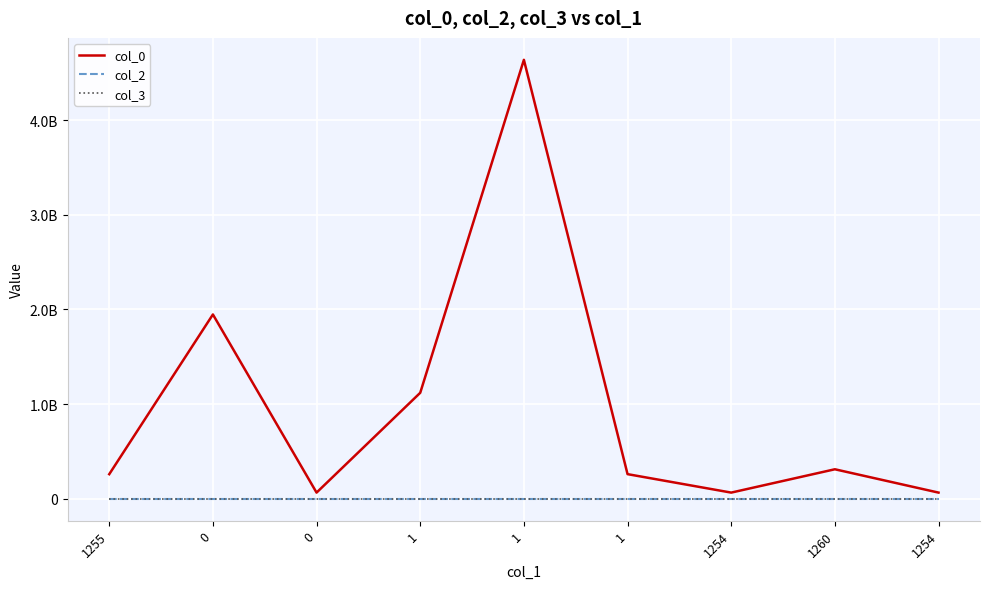

What is the label of the 9th point from the left?

1254